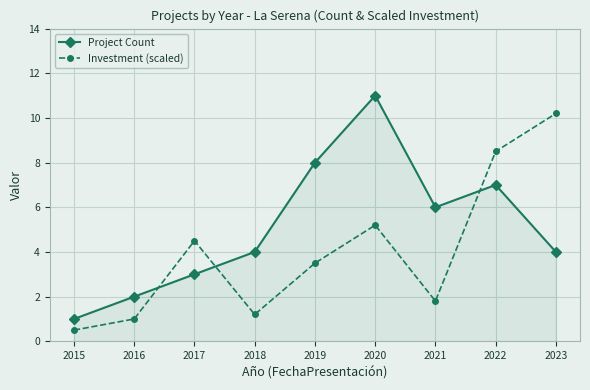

What is the sum of the Investment (scaled) values at 2020 and 2023?

15.4